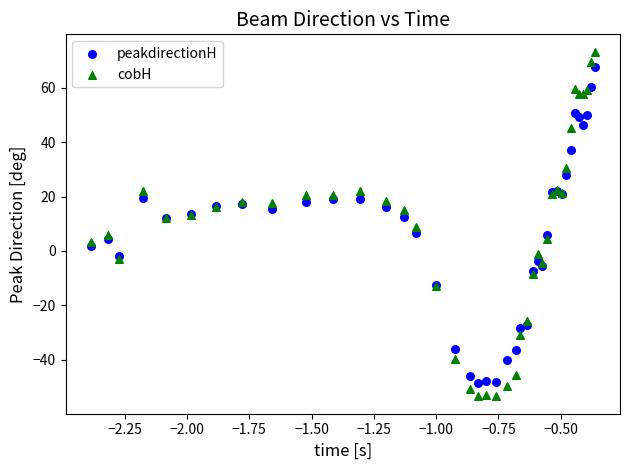

What is the X range (max minus min) for the scatter plot?

2.0